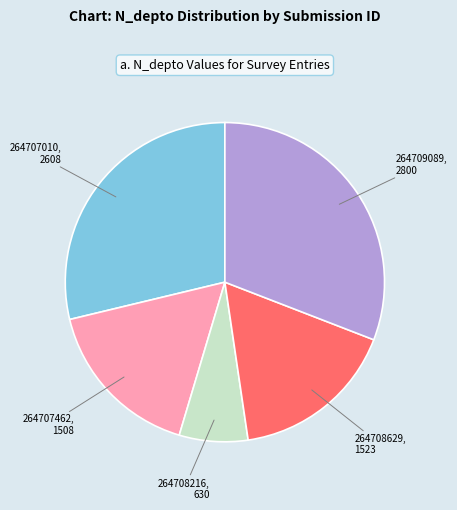

Combined, do 264707462 and 264708629 account for over 50%?

No